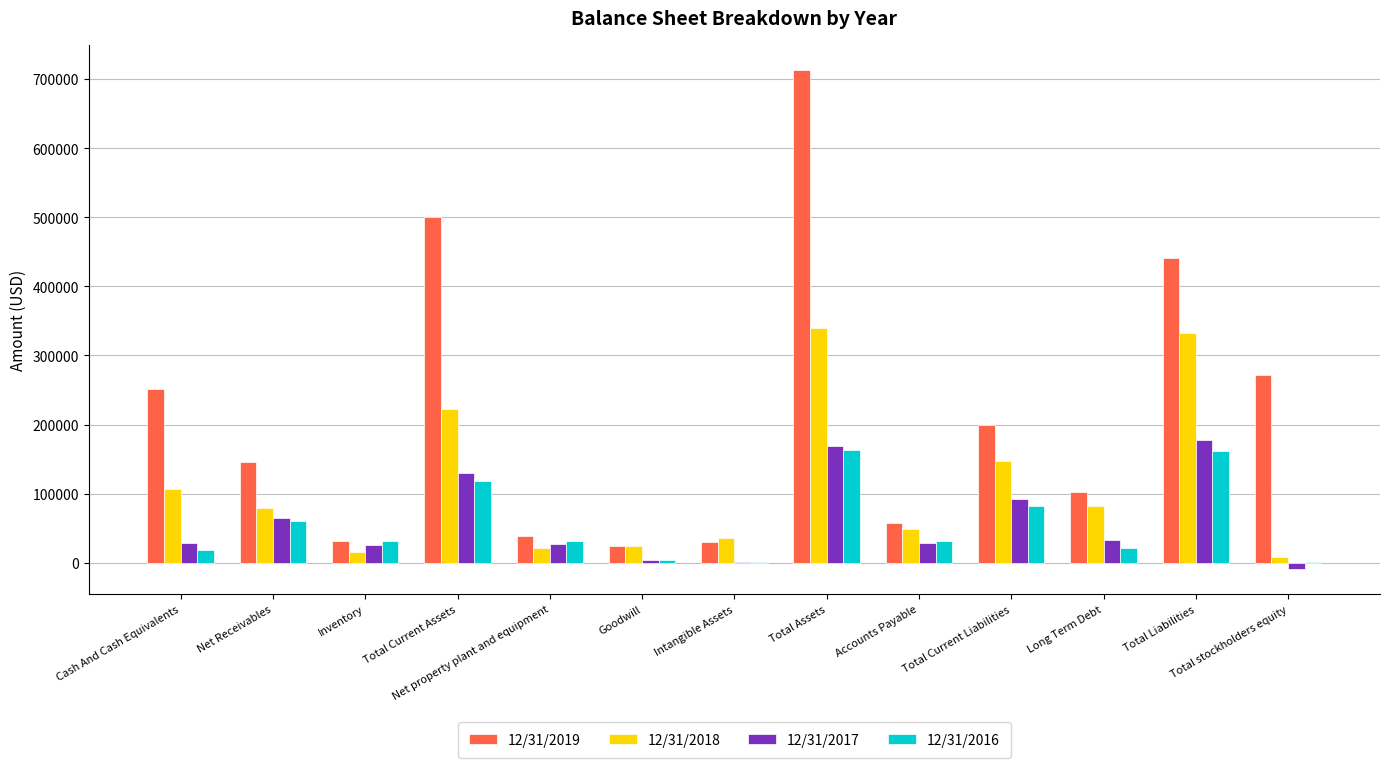

Does the chart contain stacked bars?

No